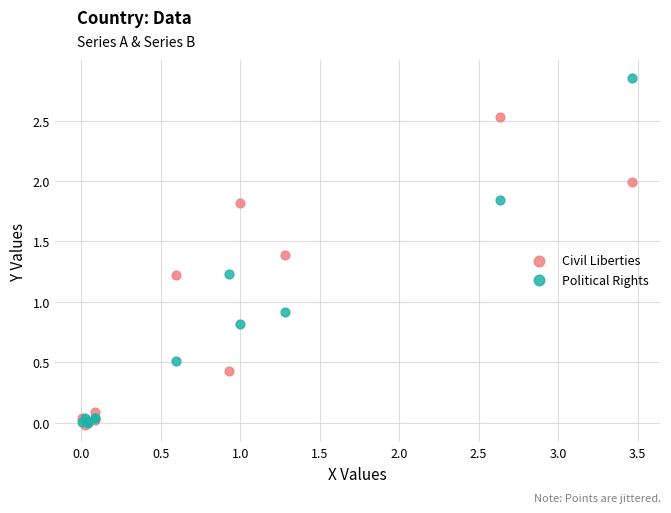

Across all series, what Y value is closest to 1?

0.9